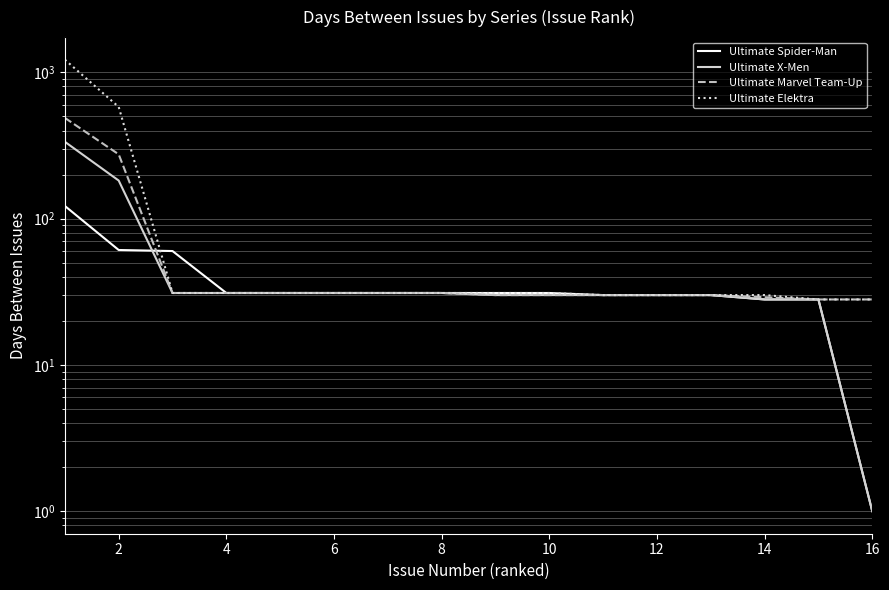

What is the difference between the maximum and minimum values in the Ultimate Spider-Man series?

121